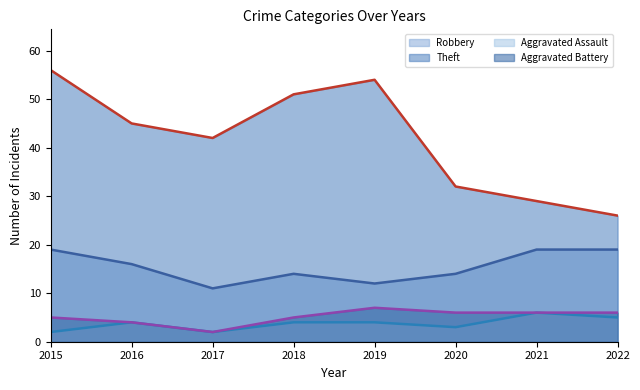

Where is Aggravated Assault (line) nearest to the value 4?

2016